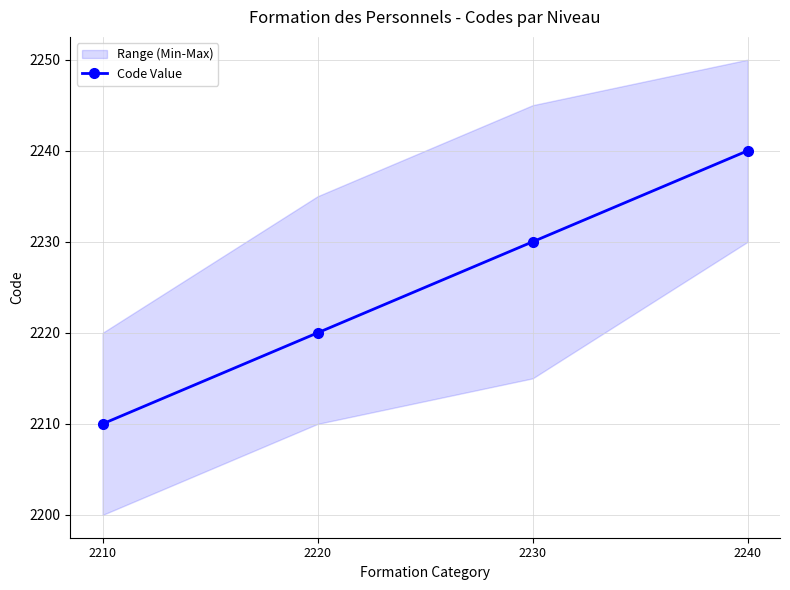

How many values are between 2220 and 2240?

3